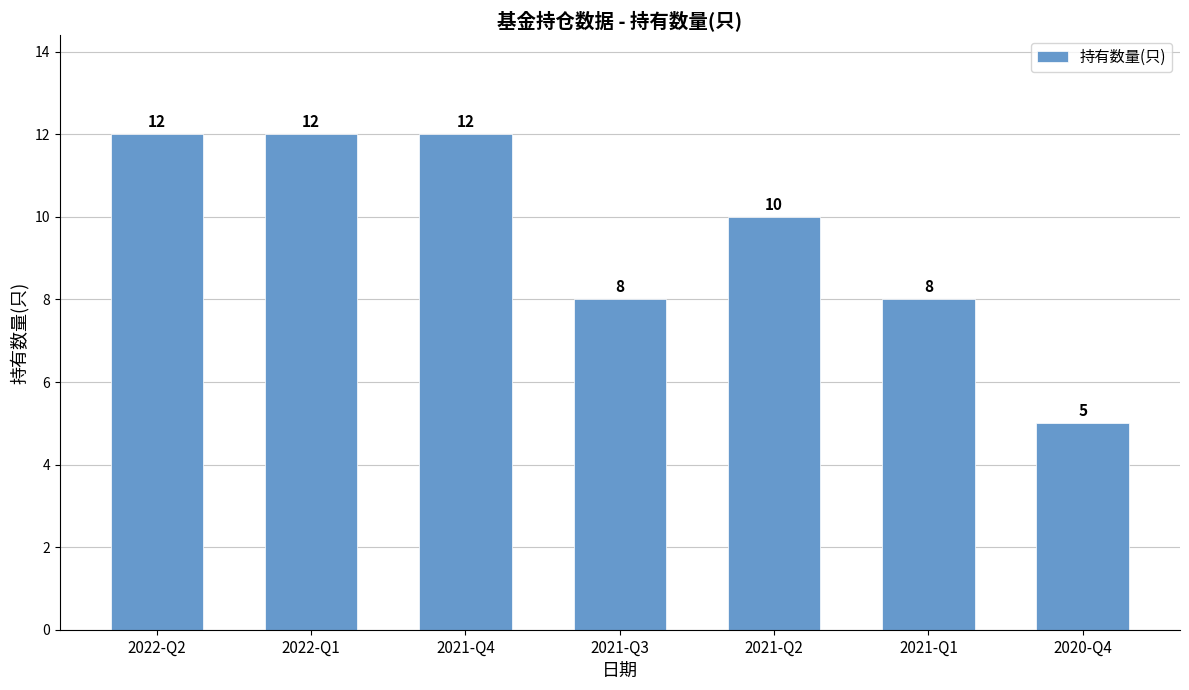

How many values are between 8 and 12?

6